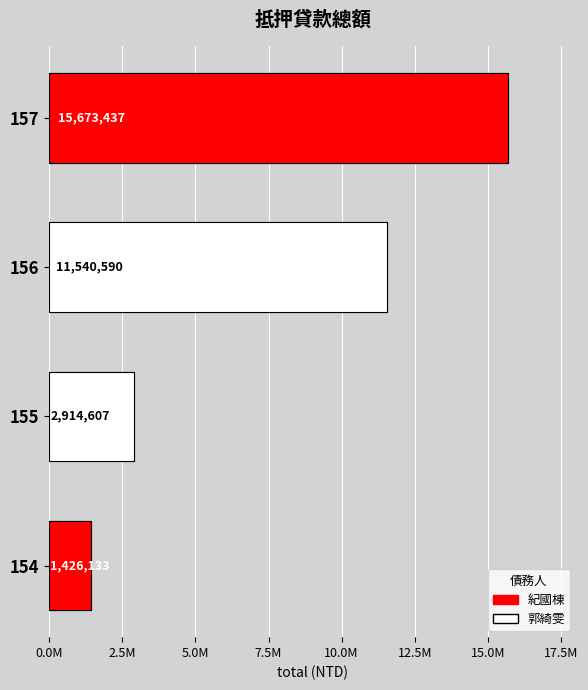

Is it true that the value at 155 is 4785811?

False